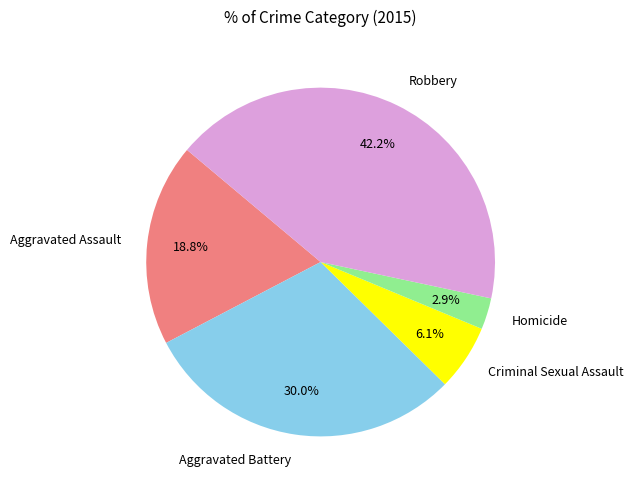

To the nearest percent, what portion does Homicide represent?

3%